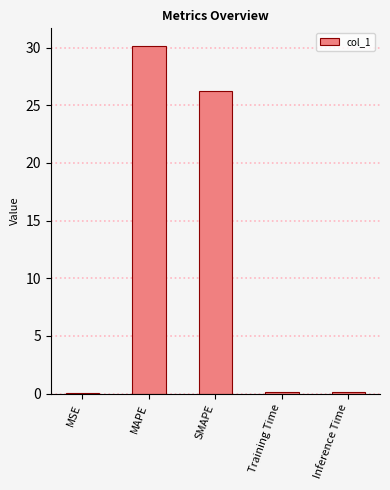

Does the chart contain stacked bars?

No